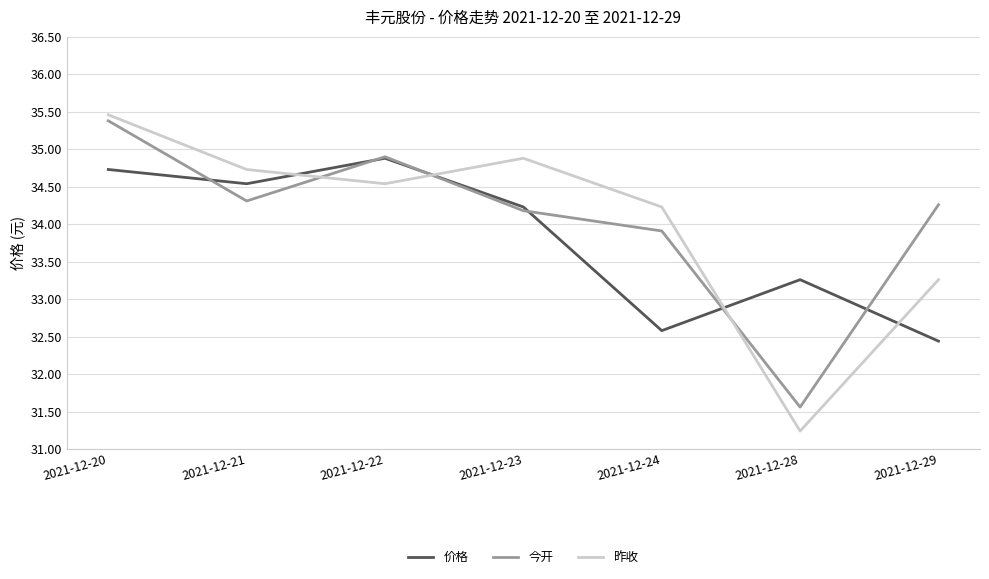

At which label does 价格 first exceed 34?

2021-12-20